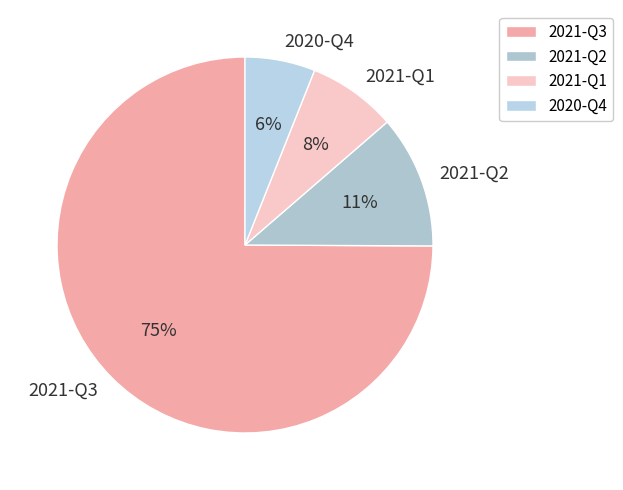

To the nearest percent, what percentage of the pie is 2021-Q3?

75%